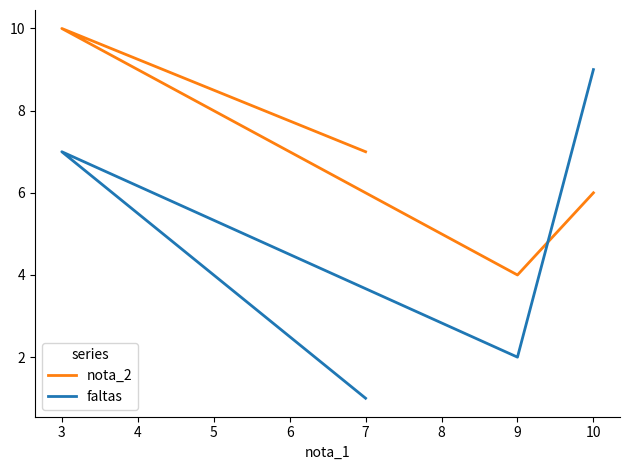

Which series has the largest range (max minus min)?

faltas